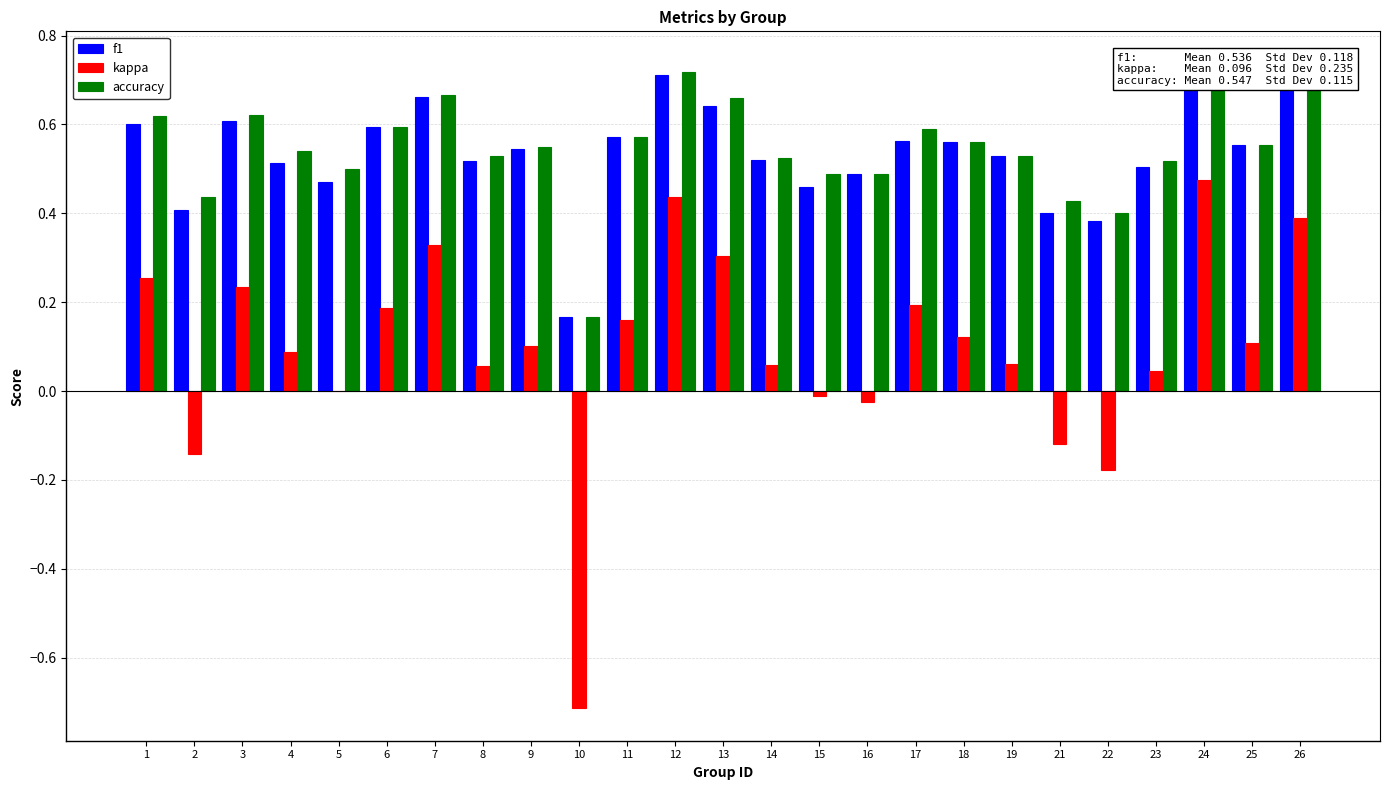

Rank the series by their maximum value, from highest to lowest.

accuracy, f1, kappa